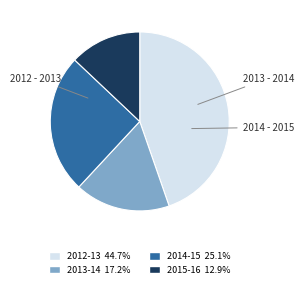

How many slices are in this pie chart?

4